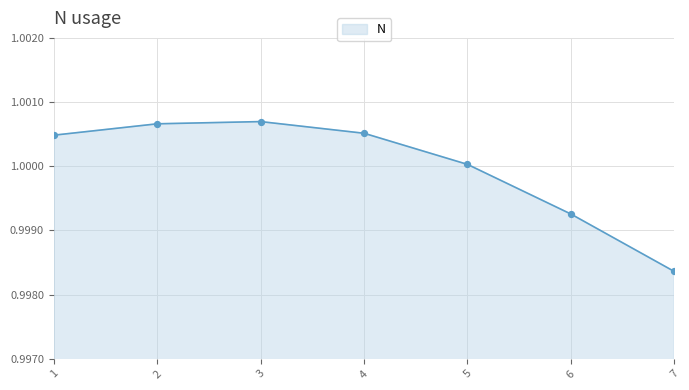

Which has a higher value, 6 or 5?

5